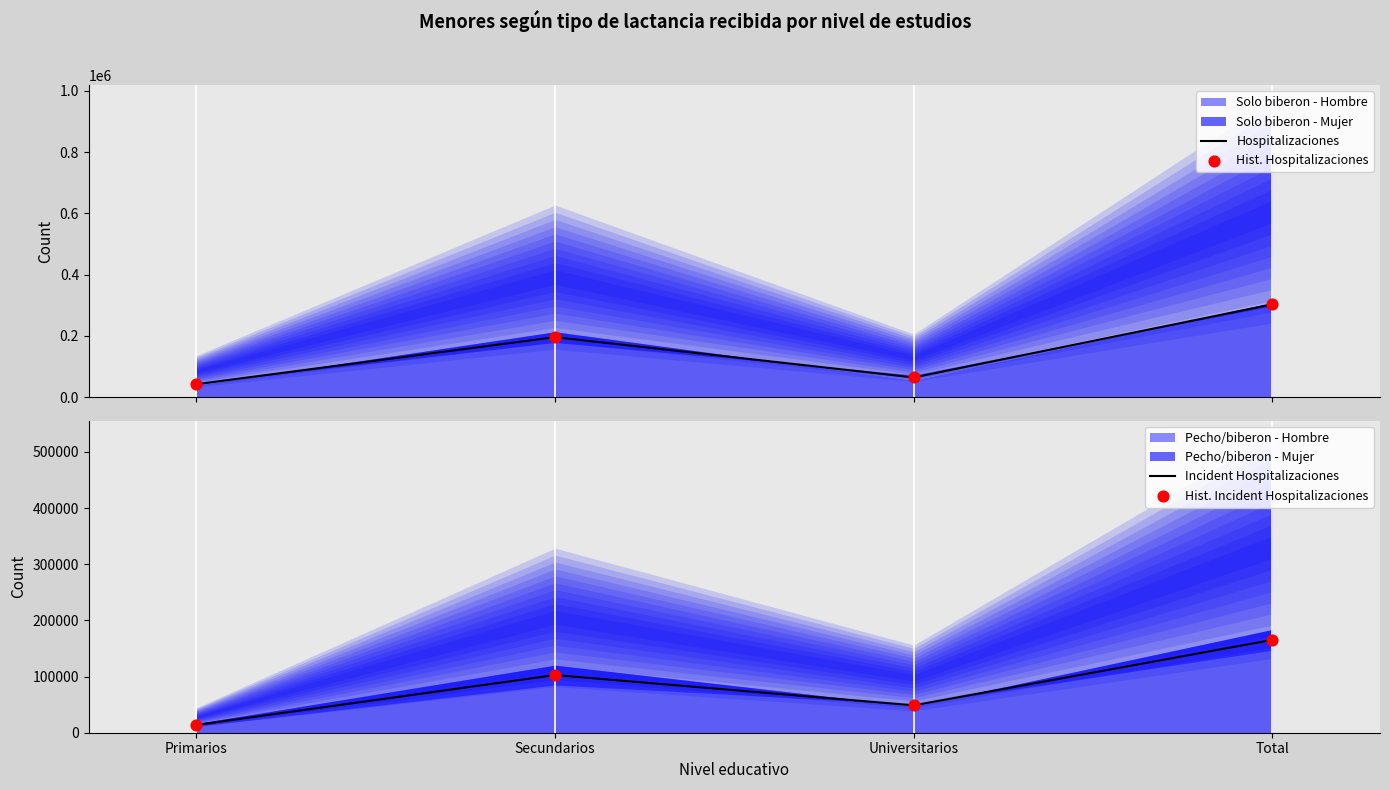

What is the total value across all series at Secundarios?

597318.0